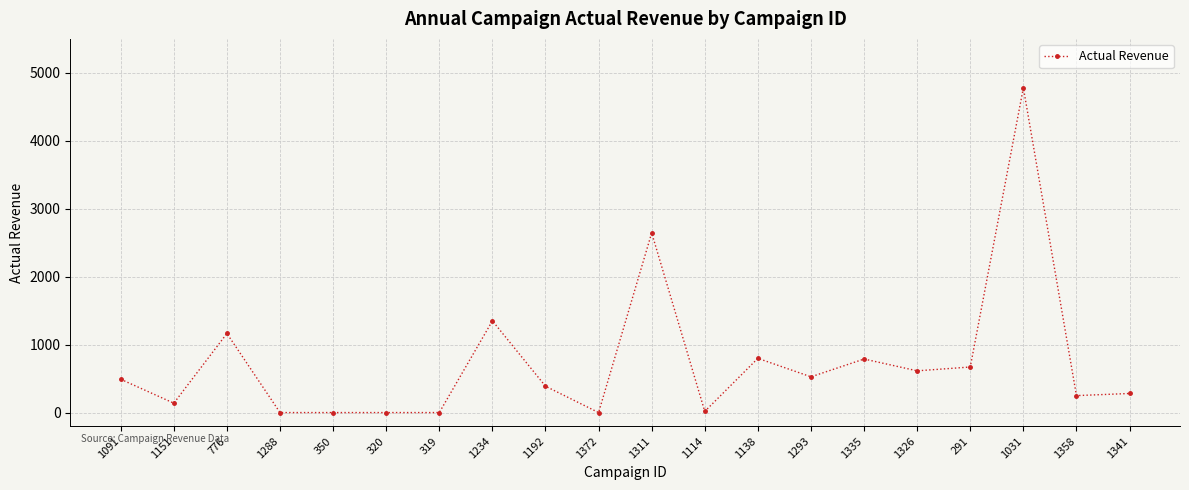

What is the difference between the maximum and minimum values?

4780.0